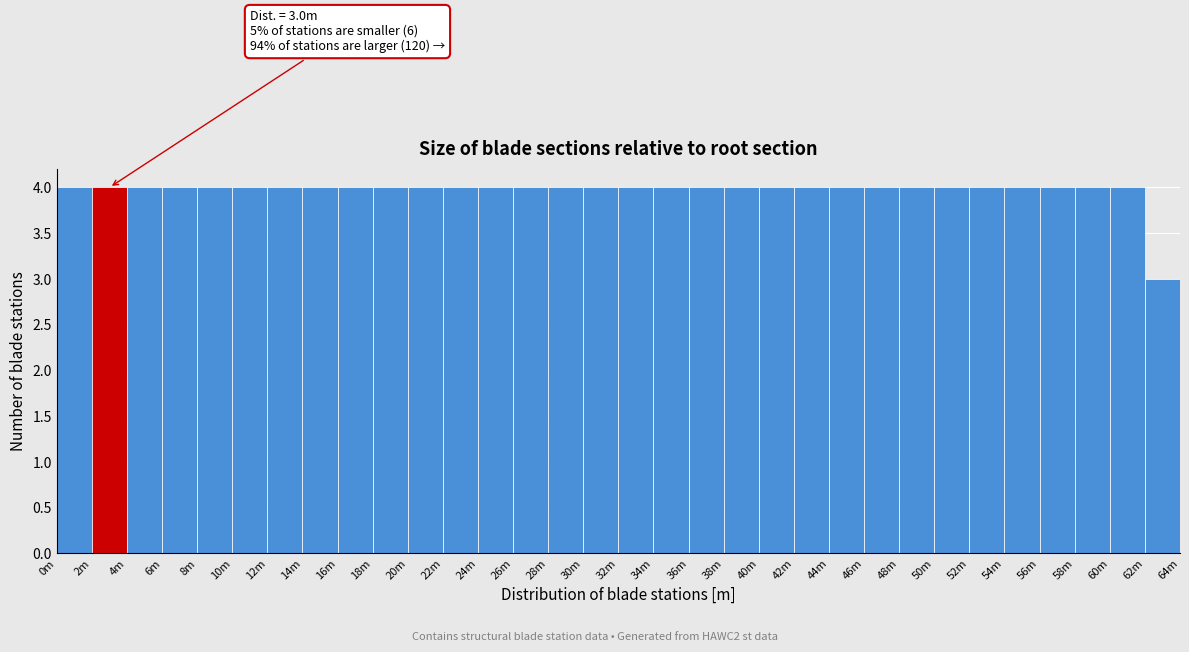

What is the label of the 14th bar from the left?

26m